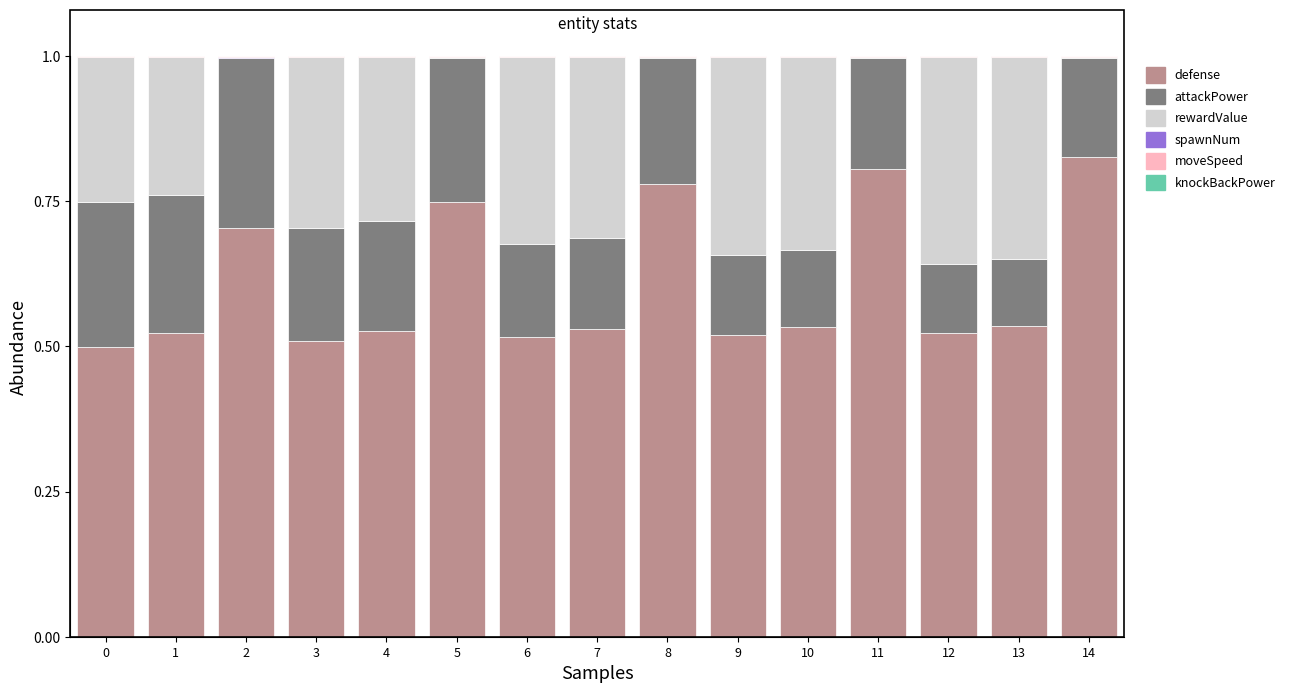

Are the bars grouped side by side (vs. stacked)?

No